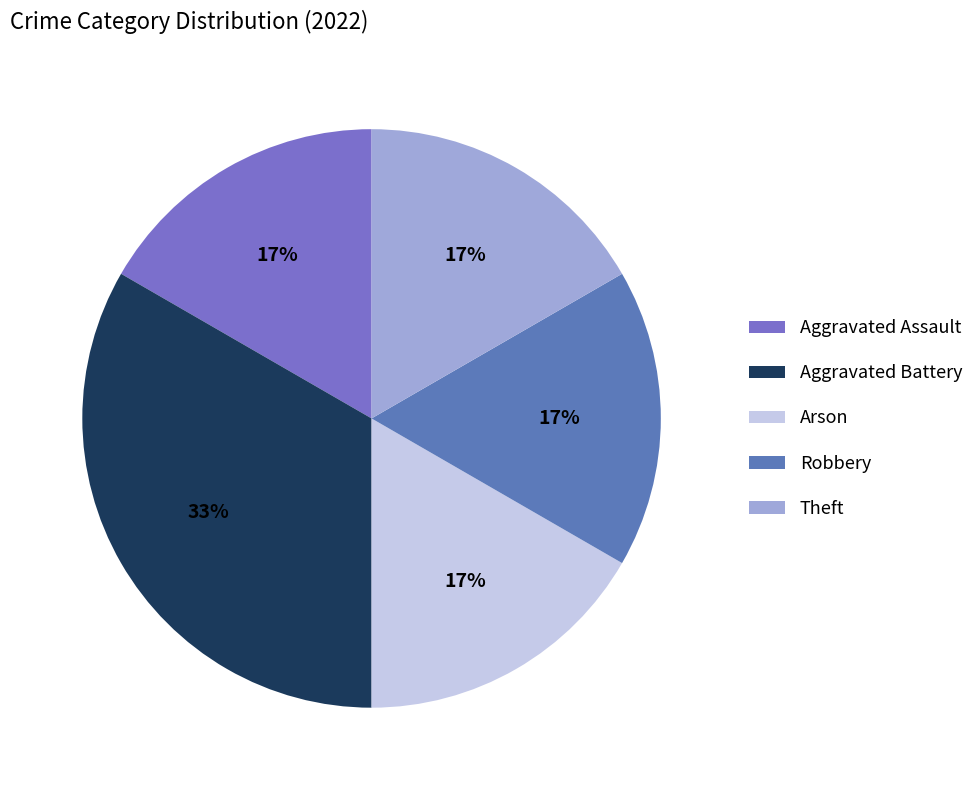

What percentage is the Aggravated Assault slice, to the nearest percent?

17%